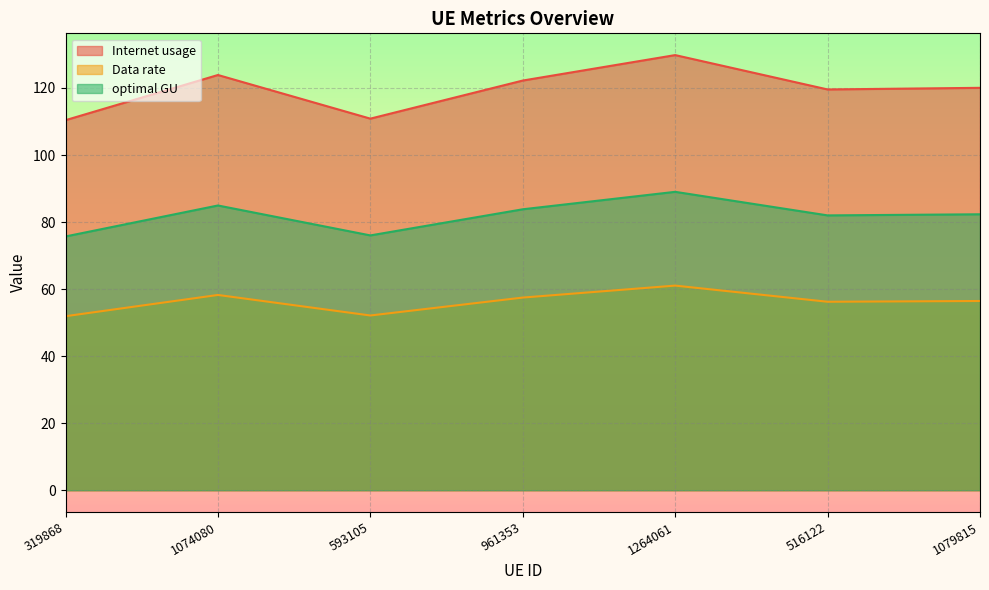

Where is the first local minimum for Internet usage?

593105